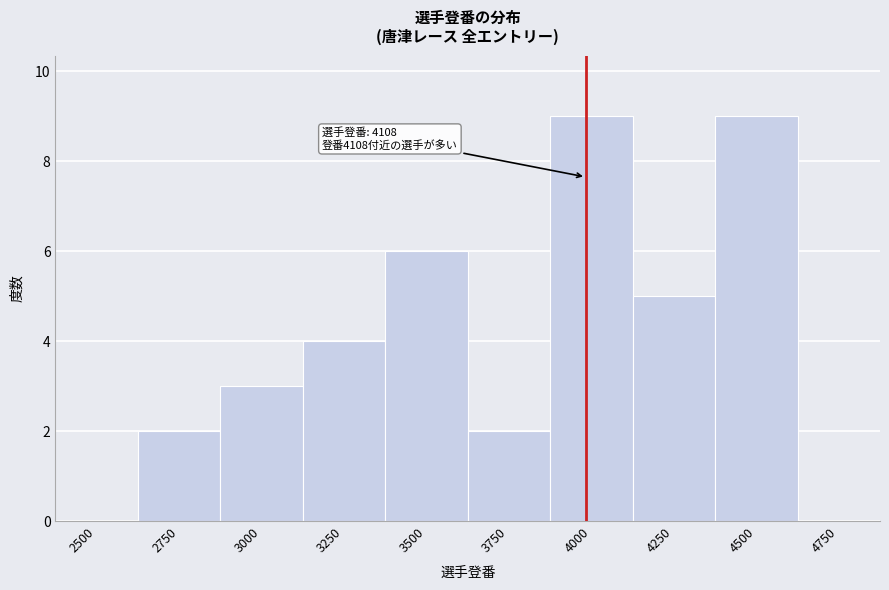

Reading left to right, list all the values displayed in this chart.

2500=0	2750=2	3000=3	3250=4	3500=6	3750=2	4000=9	4250=5	4500=9	4750=0